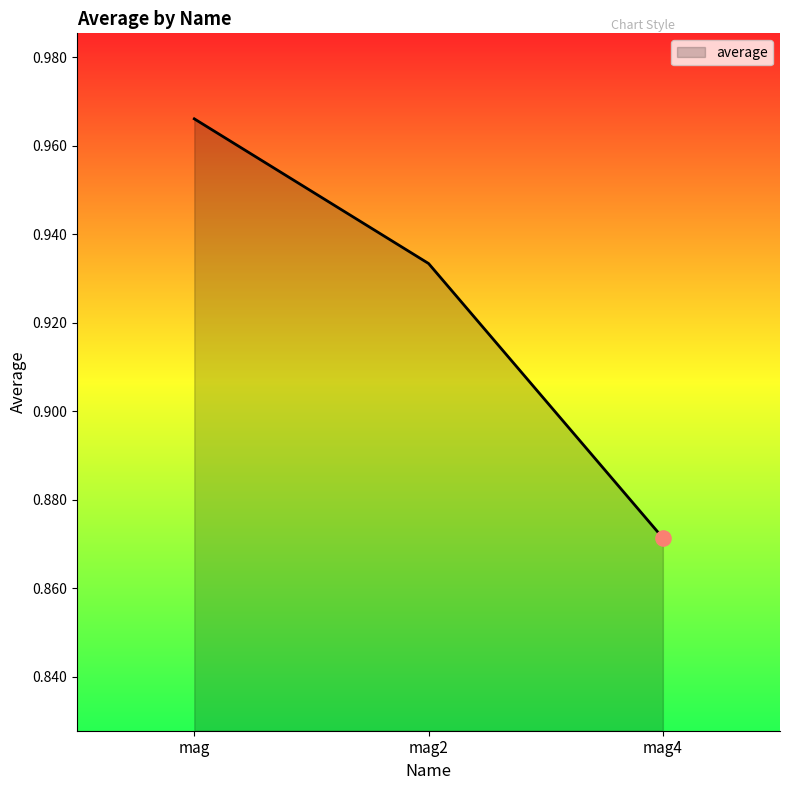

Between mag4 and mag2, which is larger?

mag2